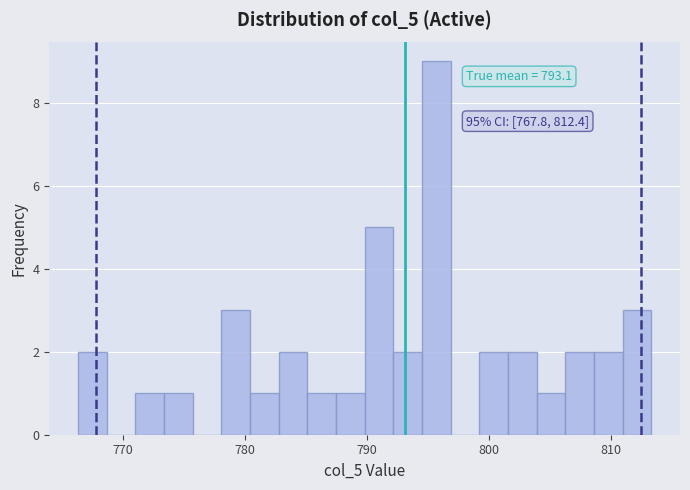

Around what value on the x-axis is the tallest bar? Give the approximate position of its centre, as read against the axis.

796